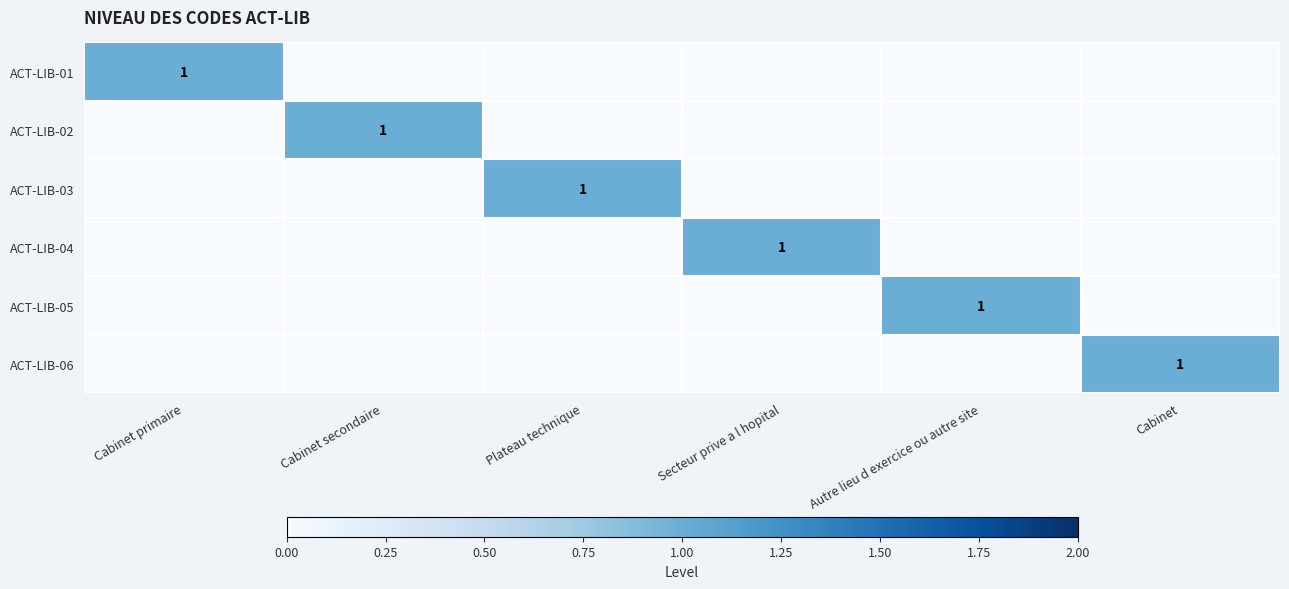

The ACT-LIB-06 series shows 1 at Cabinet. True or false?

True